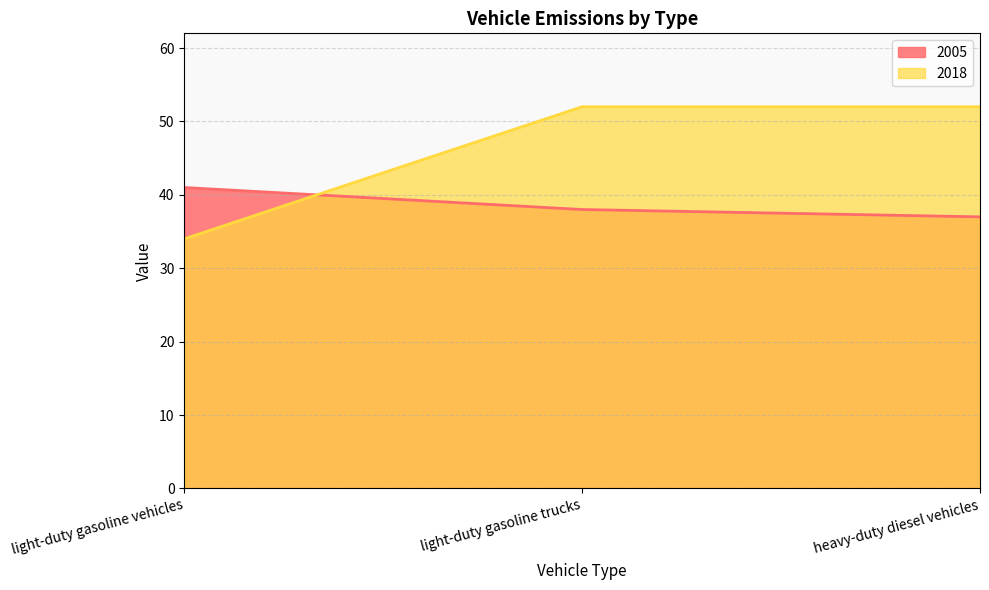

Reading left to right, list all the values displayed in this chart.

2005: light-duty gasoline vehicles=41	light-duty gasoline trucks=38	heavy-duty diesel vehicles=37
2018: light-duty gasoline vehicles=34	light-duty gasoline trucks=52	heavy-duty diesel vehicles=52